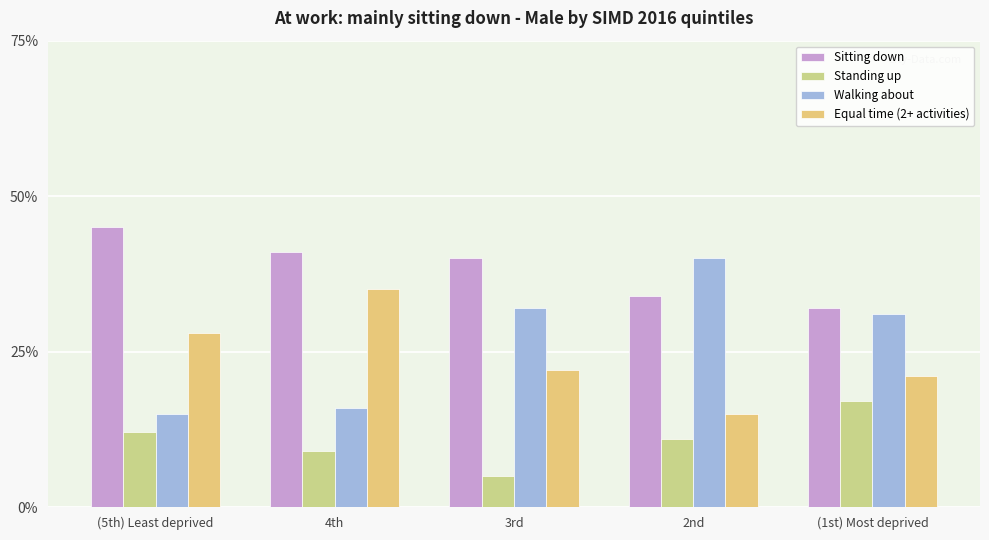

What is the label of the 3rd bar from the right?

3rd